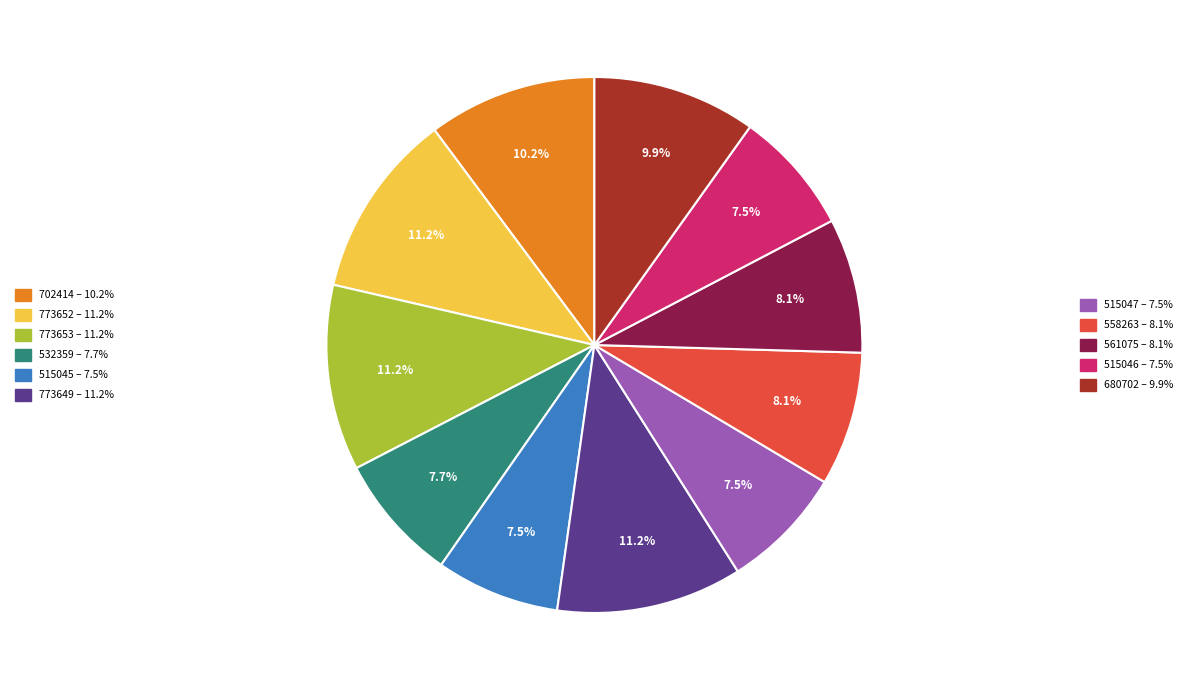

Does any single category account for the majority?

No